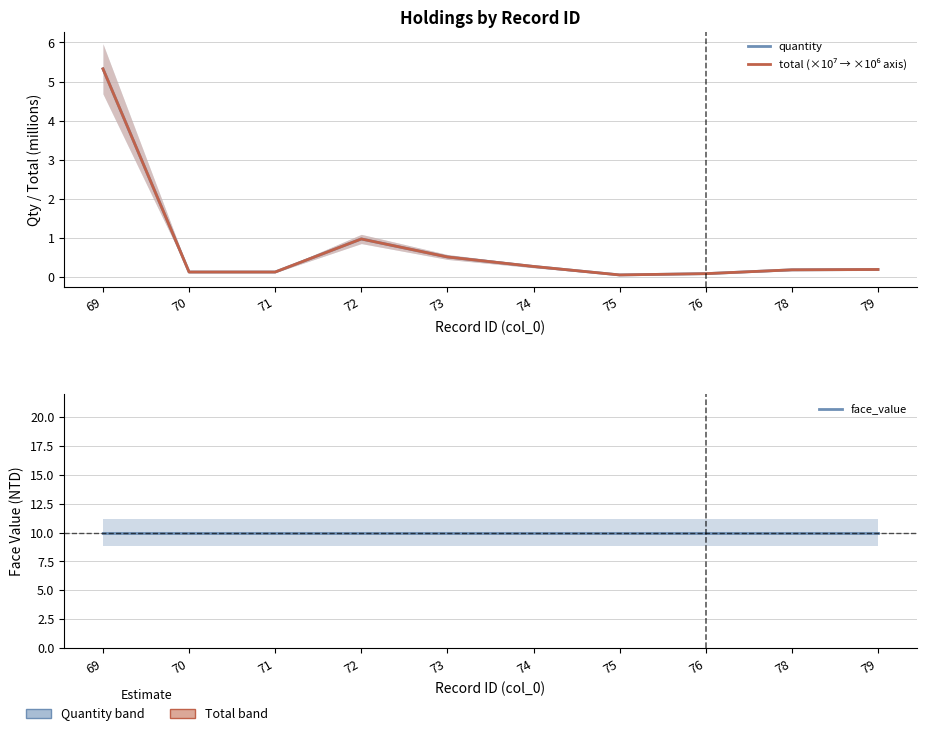

Which series has the largest total across all categories?

face_value